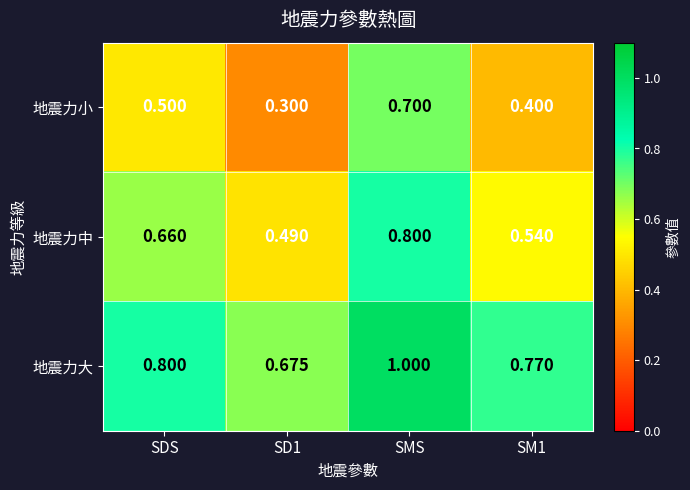

Rank the series at SM1 from highest to lowest value.

地震力大, 地震力中, 地震力小